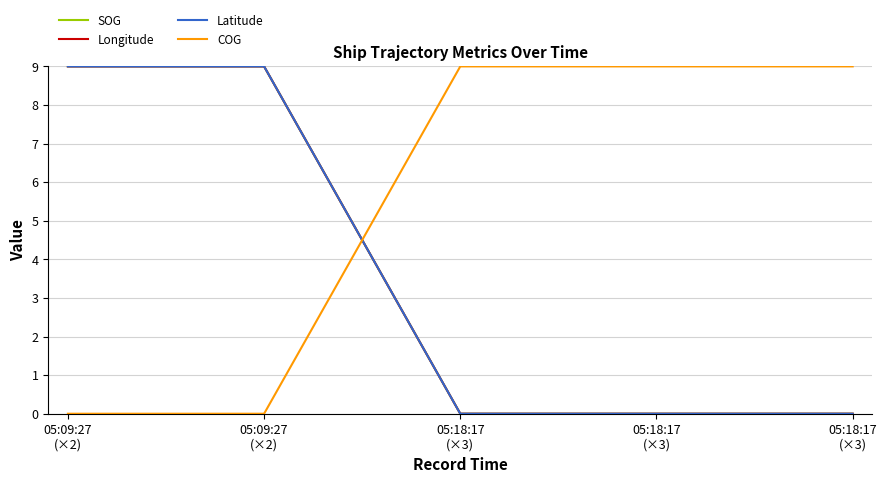

At which category does the chart reach its peak across all series?

05:09:27
(×2)